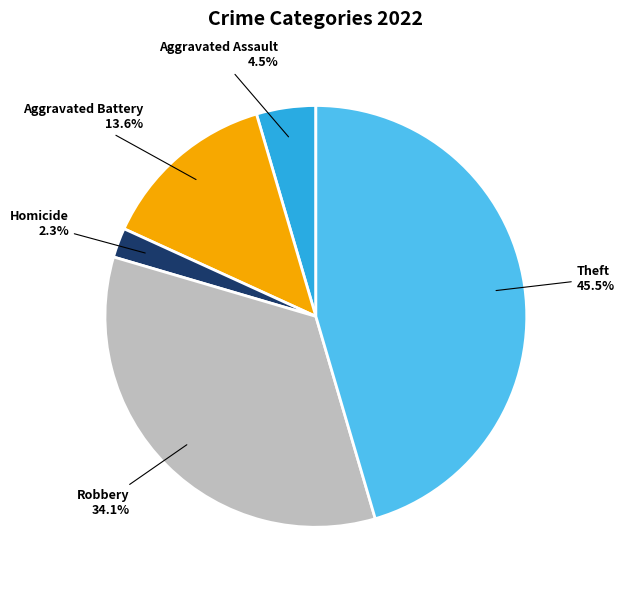

Does any single category account for the majority?

No